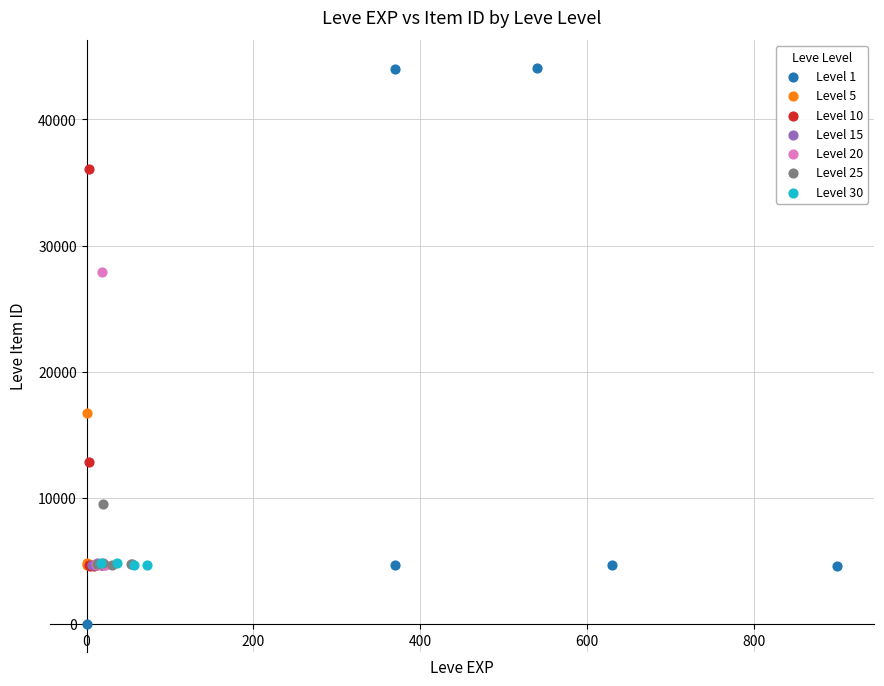

Which series has the widest spread of Y values?

Level 1